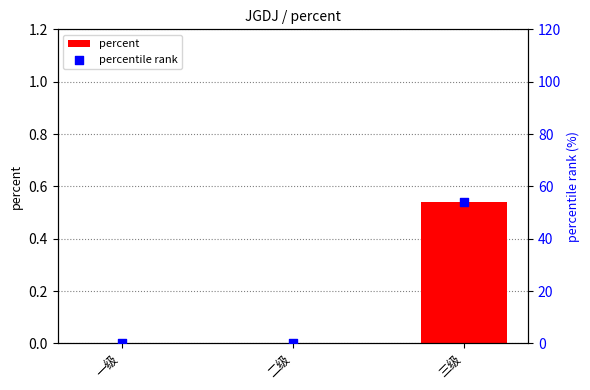

Which series has the widest spread of Y values?

percentile rank